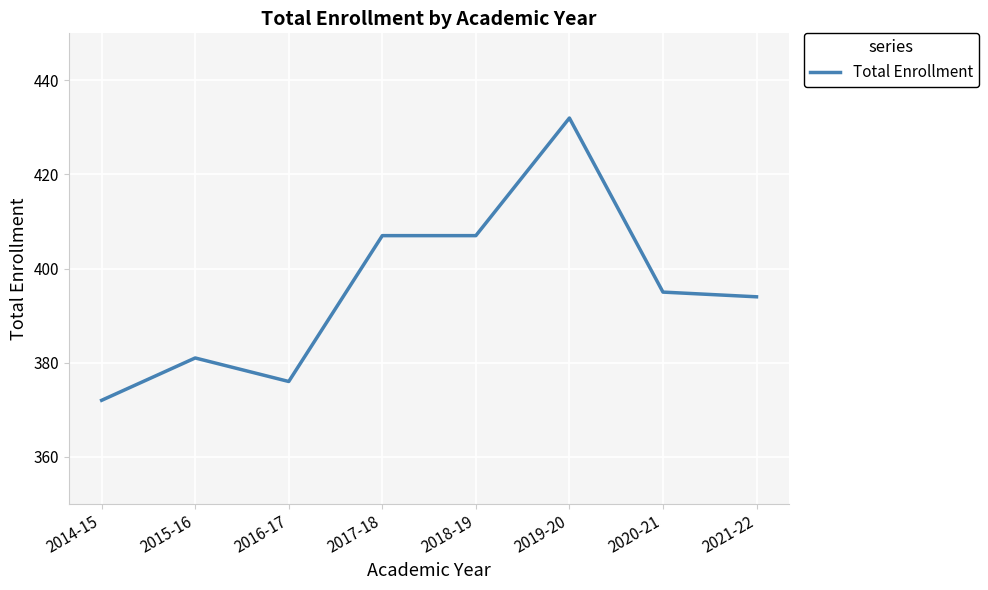

What position from the left is 2016-17?

3